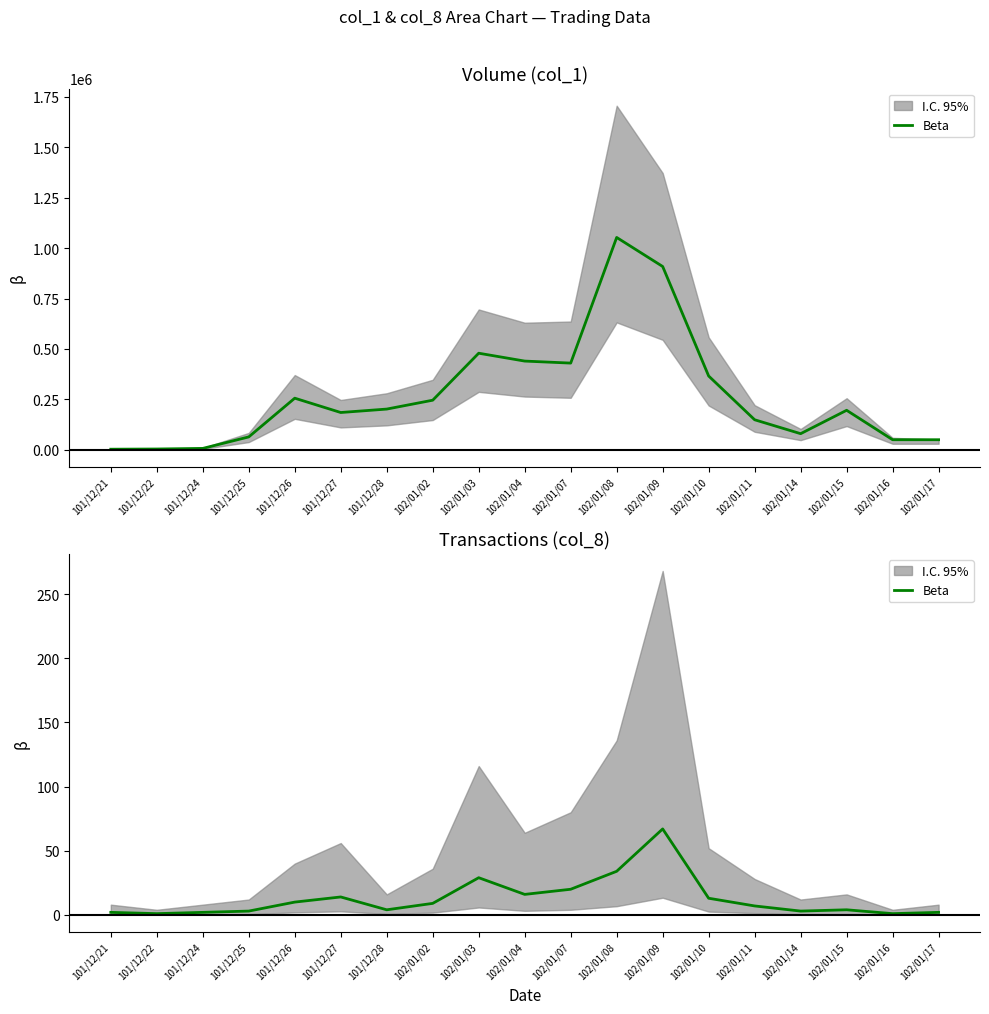

What is the label of the 8th point from the right?

102/01/08